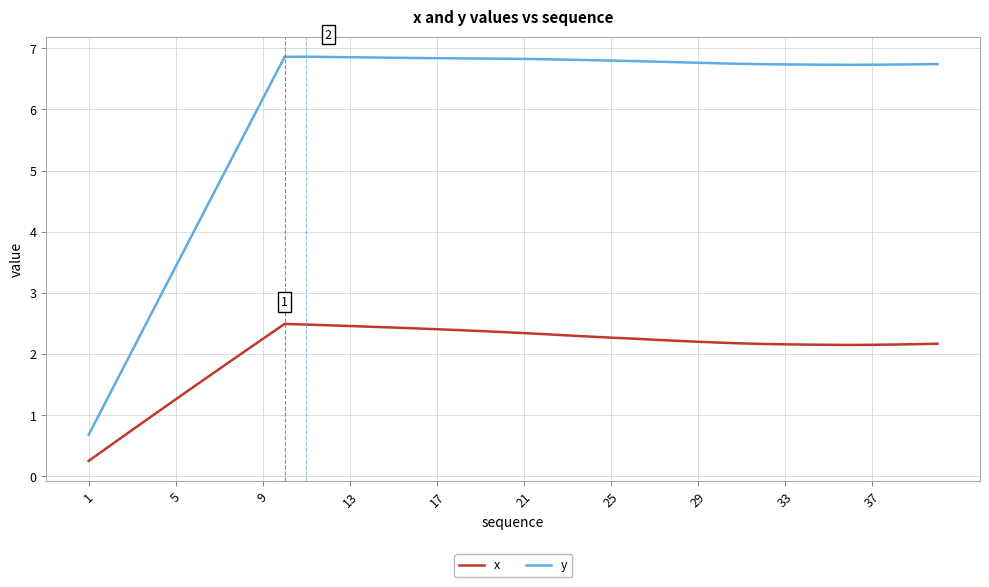

Which series has the largest total across all categories?

y